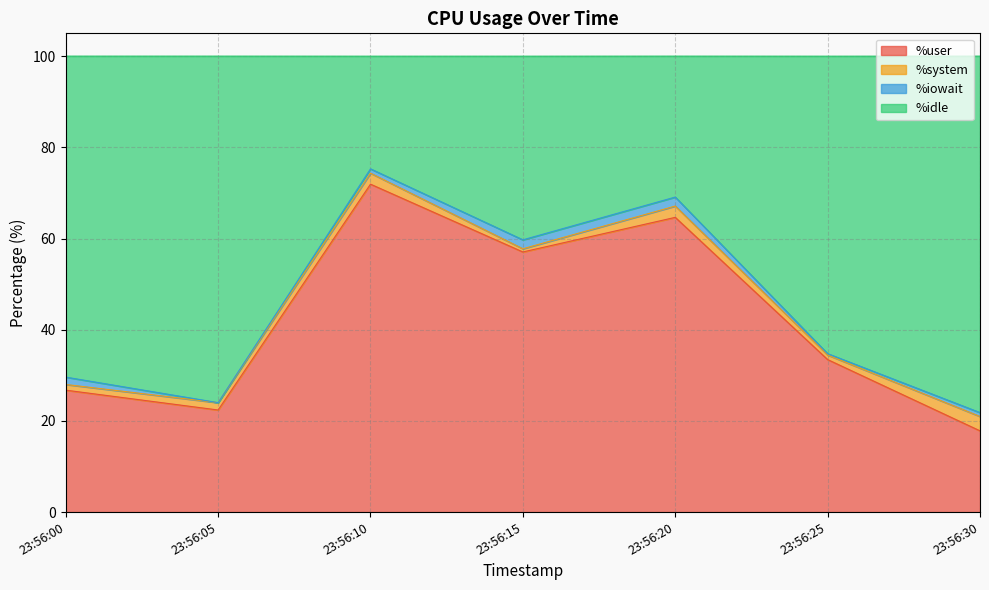

True or false: %user has a value of 71.9 at 23:56:10.

True